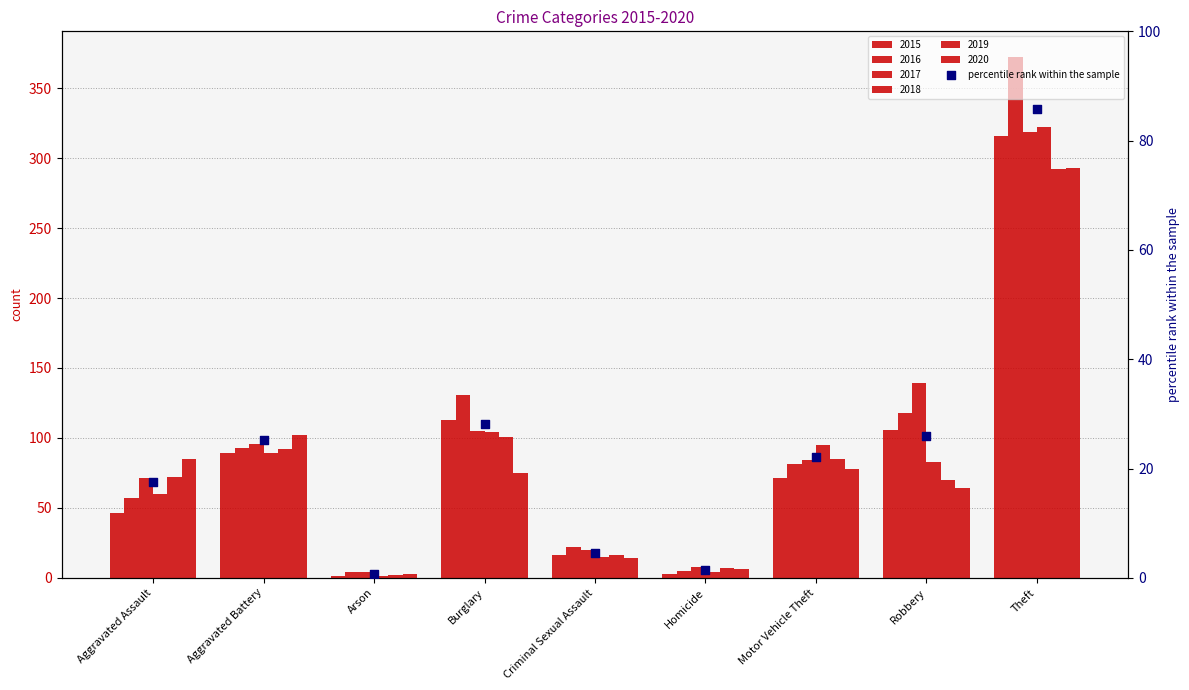

What is the change in value from Homicide to Robbery?

+24.5